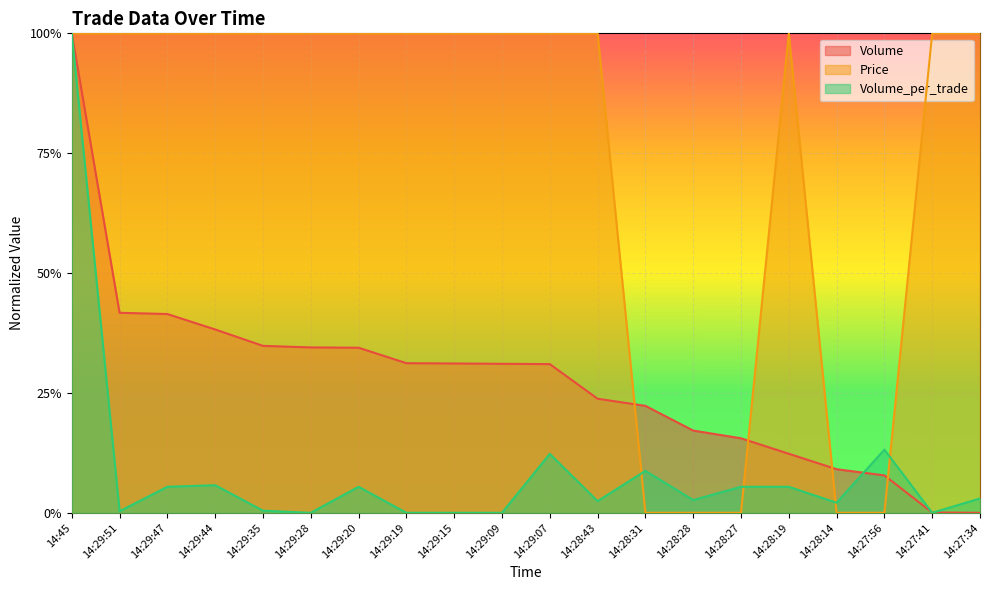

What is the difference between the maximum and minimum values in the Volume series?

1.0